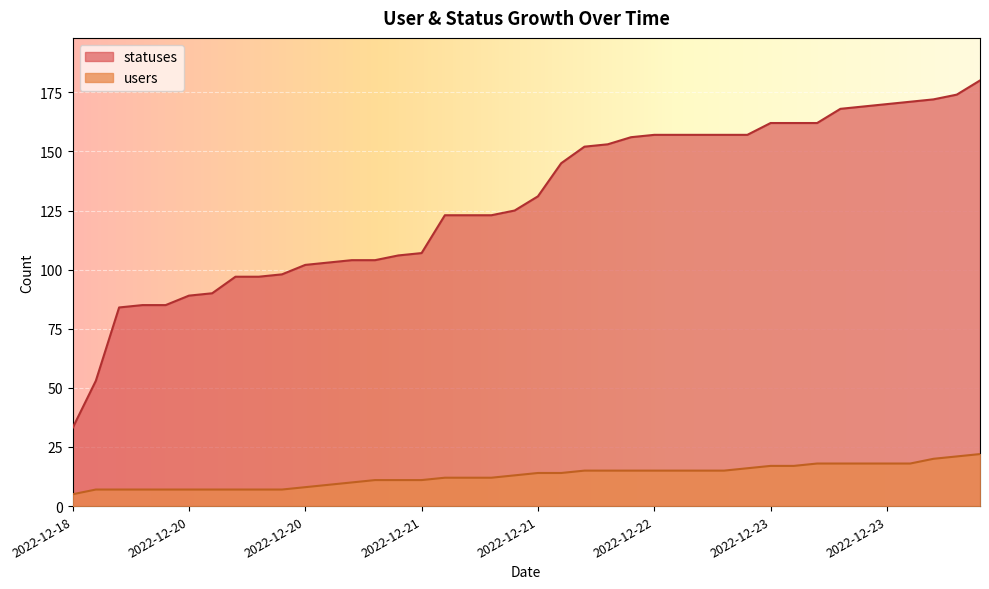

The users series shows 7 at 2022-12-20. True or false?

True